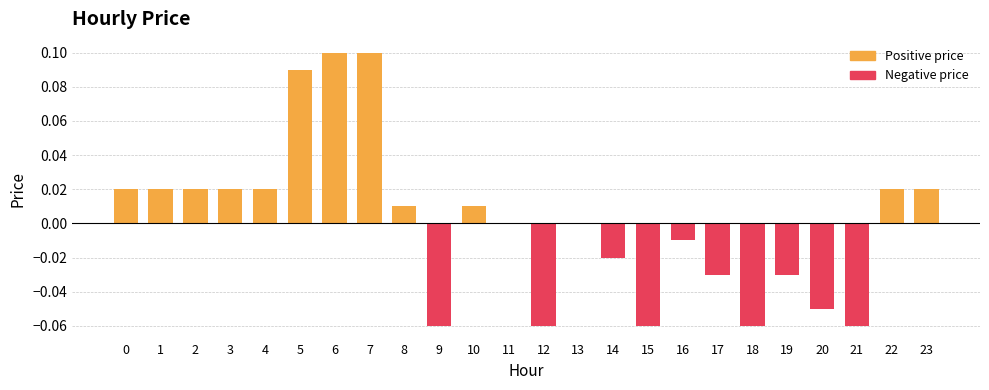

Between 21 and 22, which is larger?

22